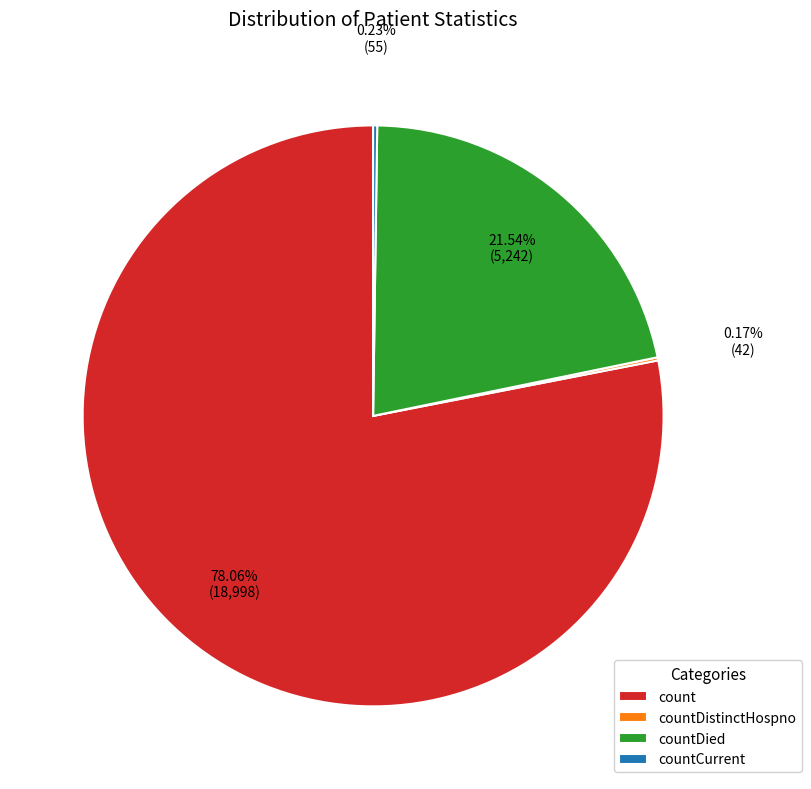

Which slice is the largest?

count